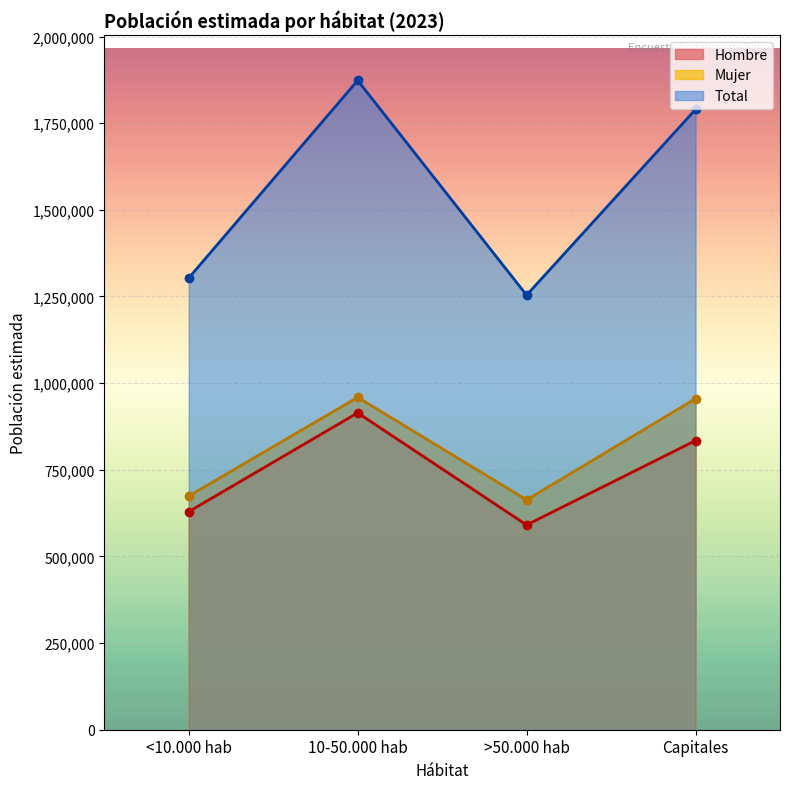

At which category is the sum across all series the highest?

10-50.000 hab